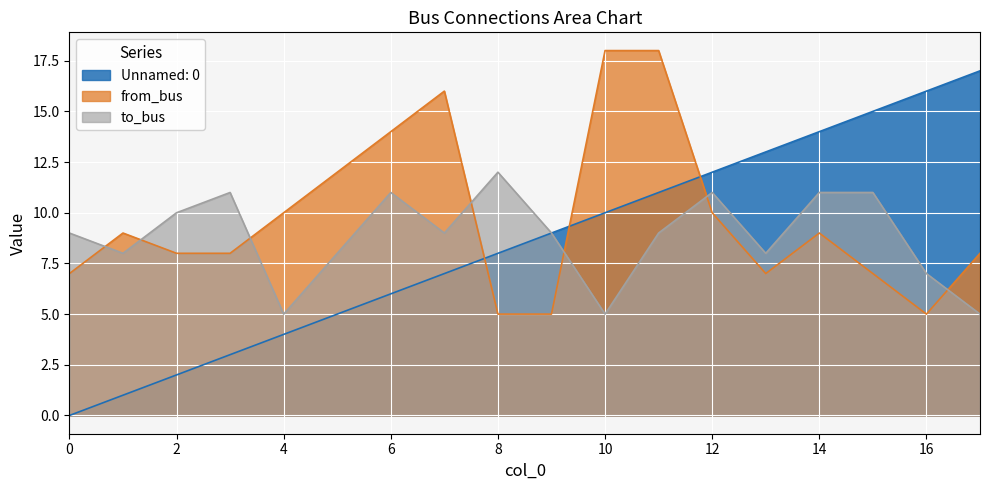

The value of to_bus at 14 is 17. True or false?

False